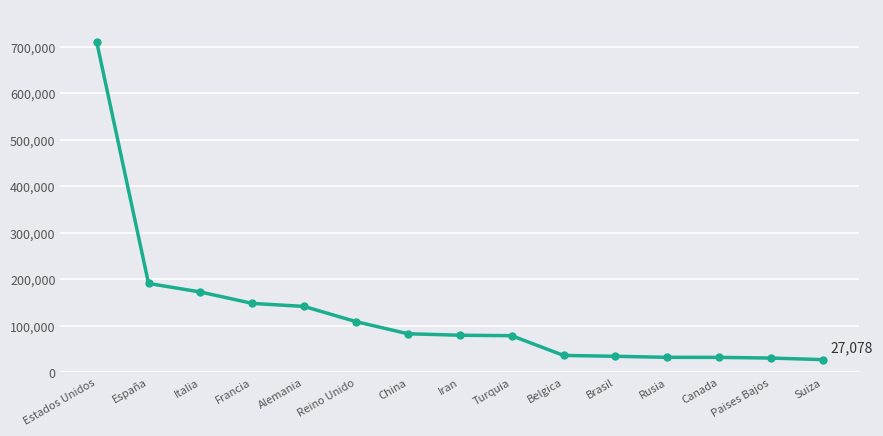

What is the maximum value shown in the chart?

710272